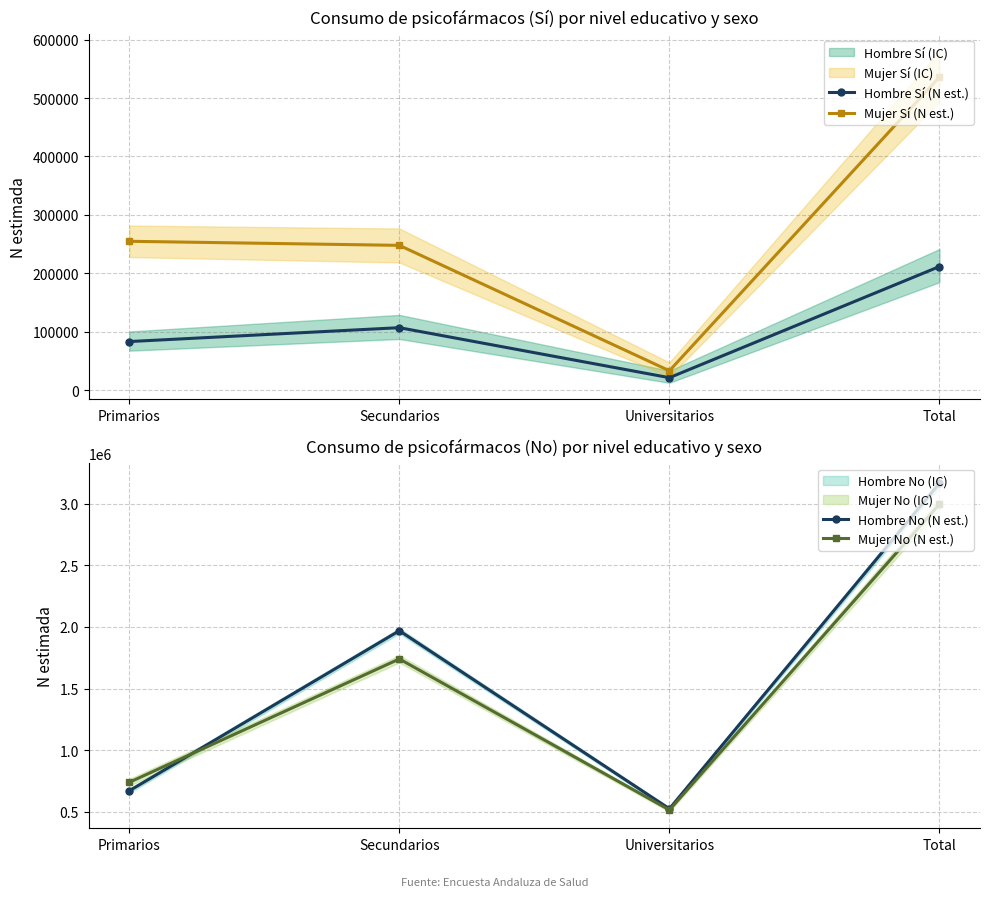

What is the label of the 2nd point from the right?

Universitarios